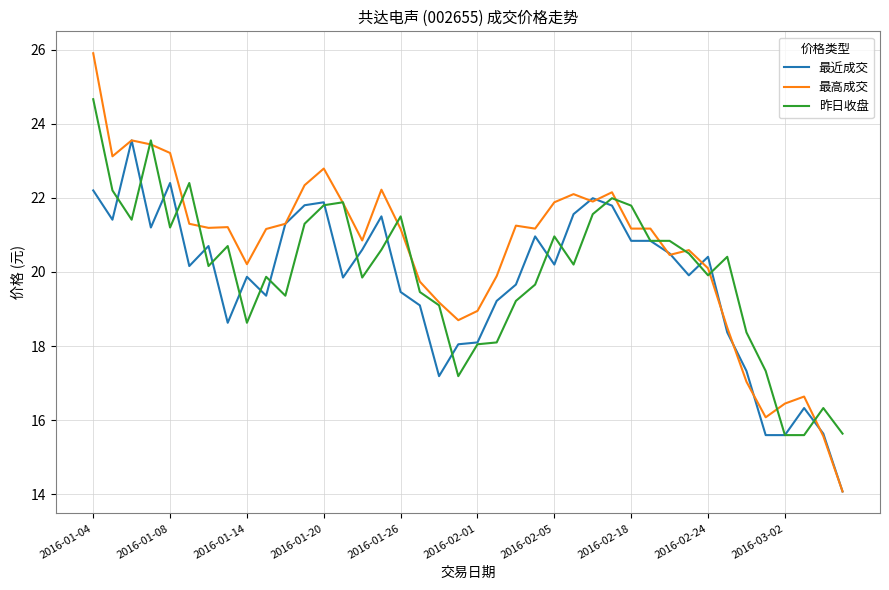

Which series has the largest range (max minus min)?

最高成交